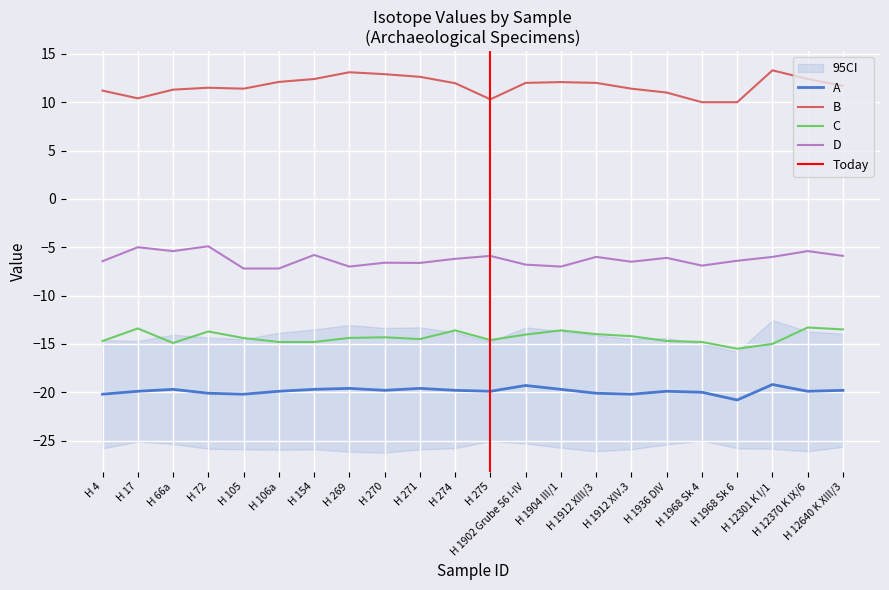

Is it true that A equals -9.8 at H 1912 XIII/3?

False